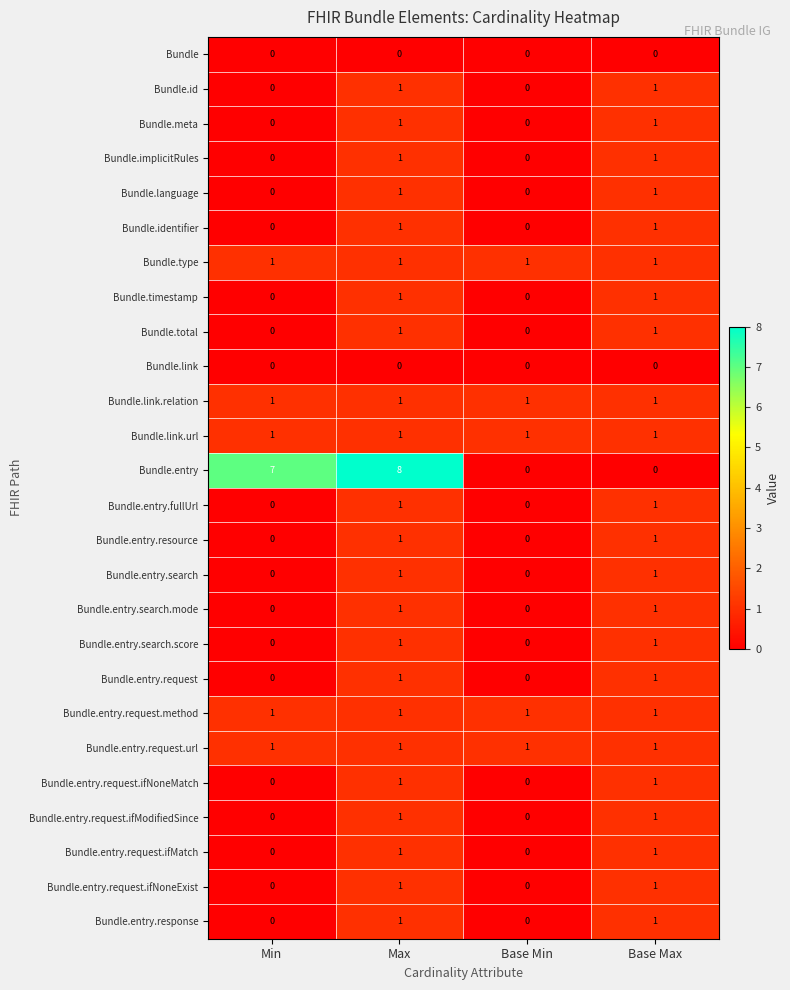

Is the value of Bundle.link.url at Min greater than the value of Bundle.entry.request.ifNoneMatch at Base Min?

Yes